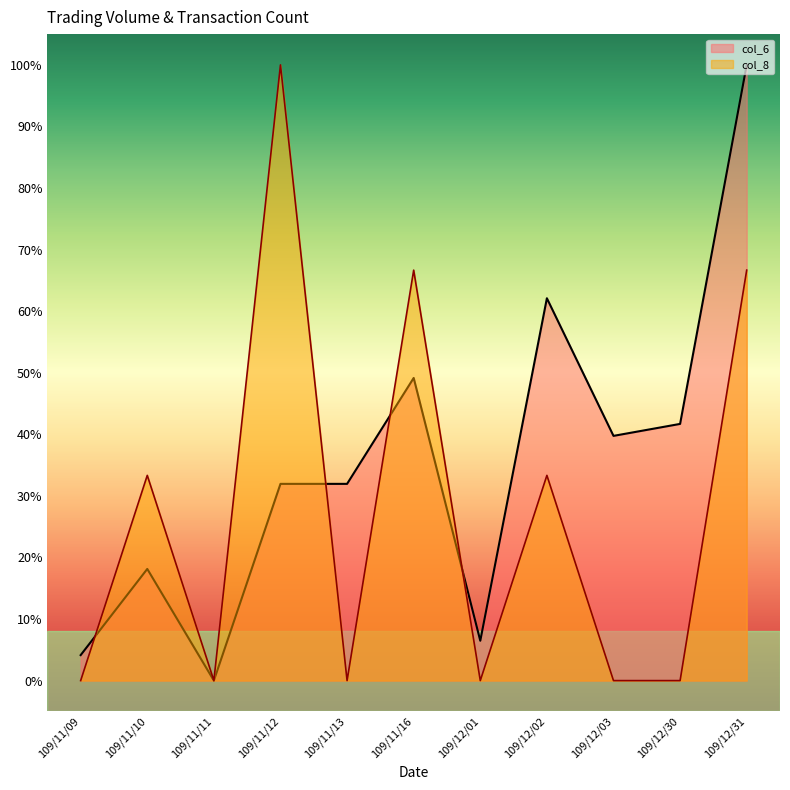

True or false: col_6 has more than 2 points higher than both neighbors.

True